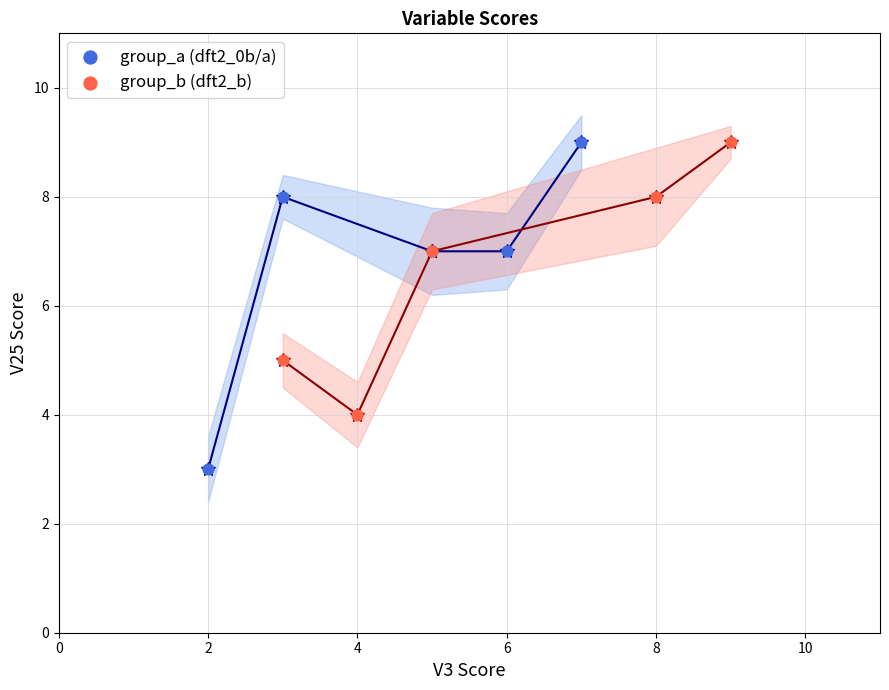

Which series has the widest spread of Y values?

group_a (dft2_0b/a)